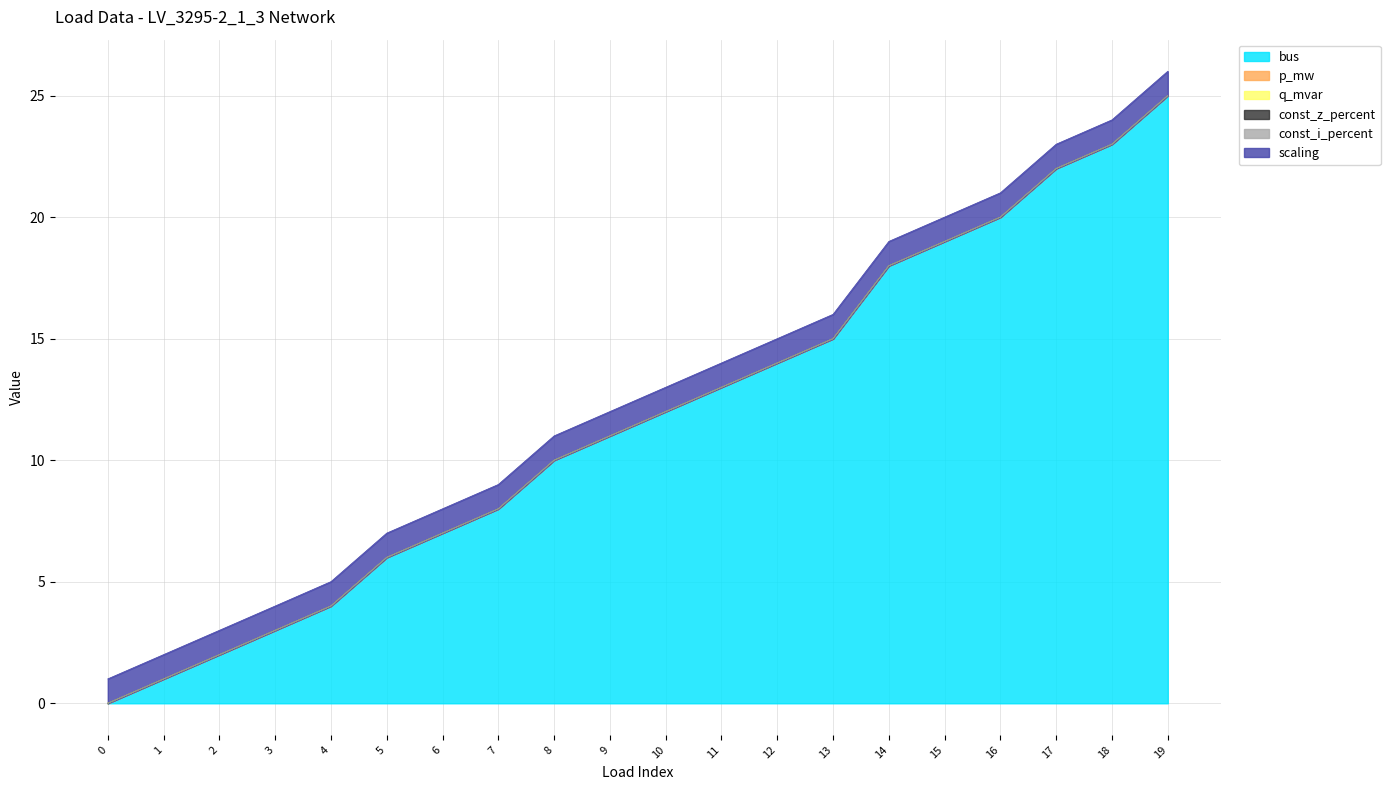

True or false: const_z_percent has more than 1 interior local peaks.

False